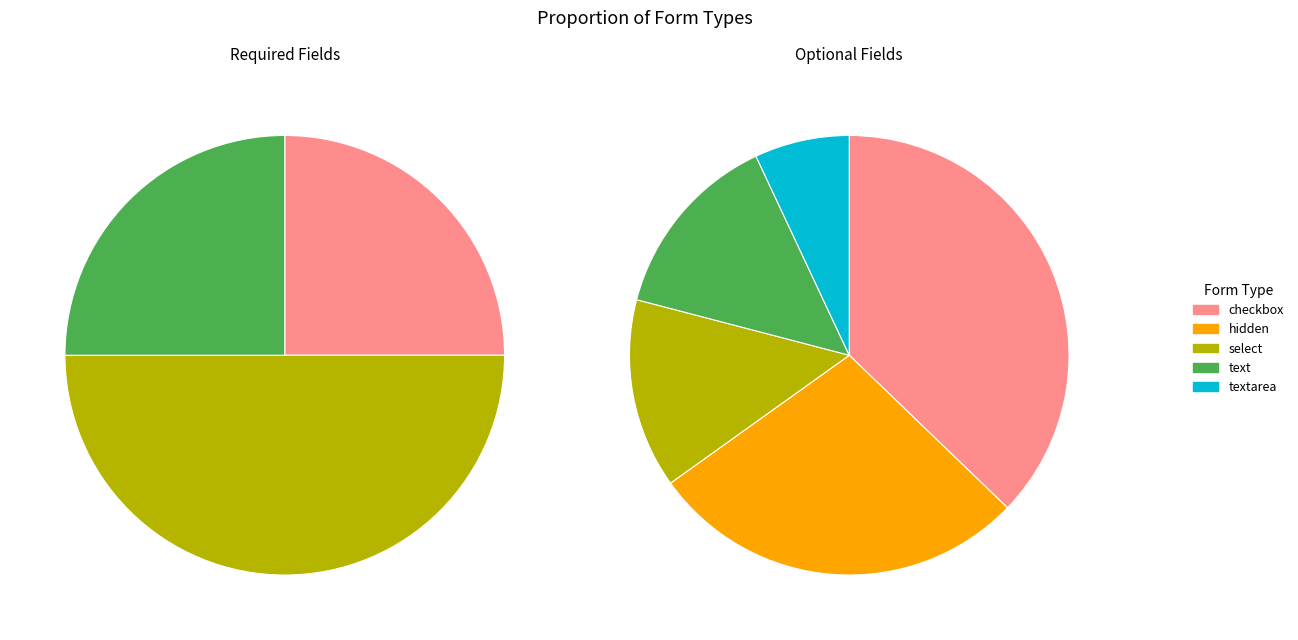

What is the change in value from hidden to textarea?

-9